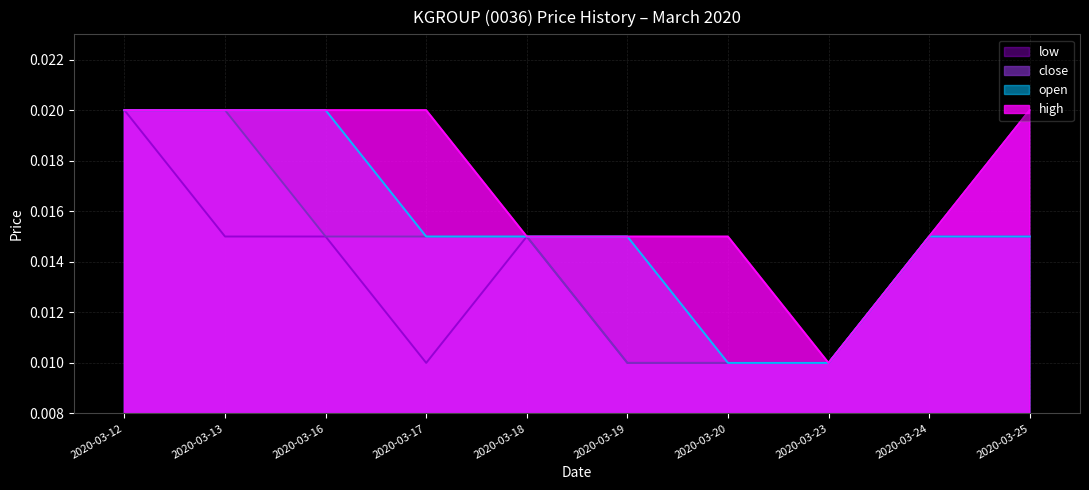

At which category is the sum across all series the highest?

2020-03-12